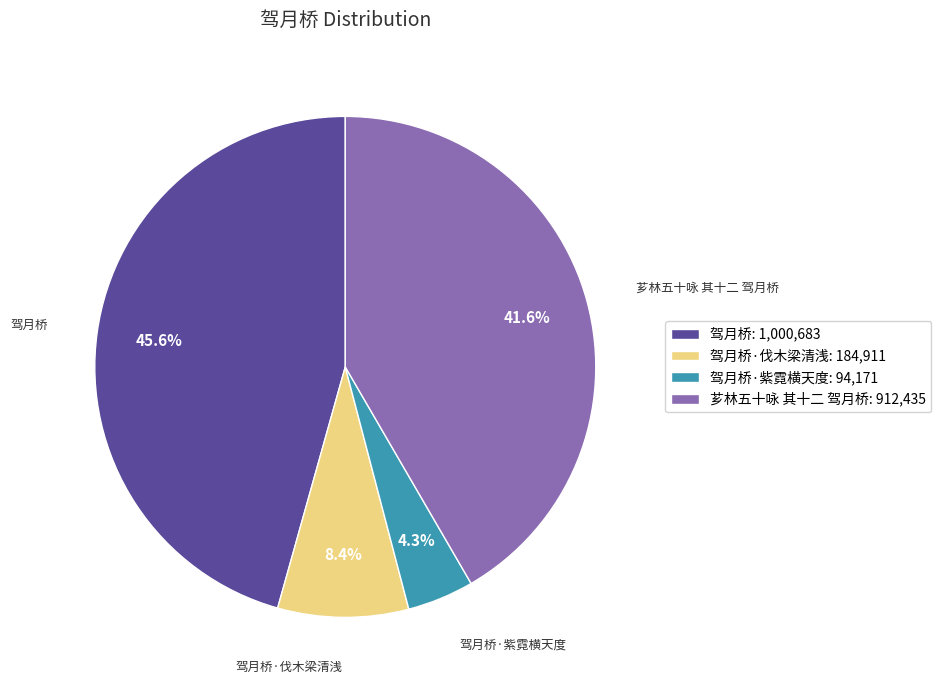

What is the largest slice in the pie chart?

驾月桥: 1,000,683